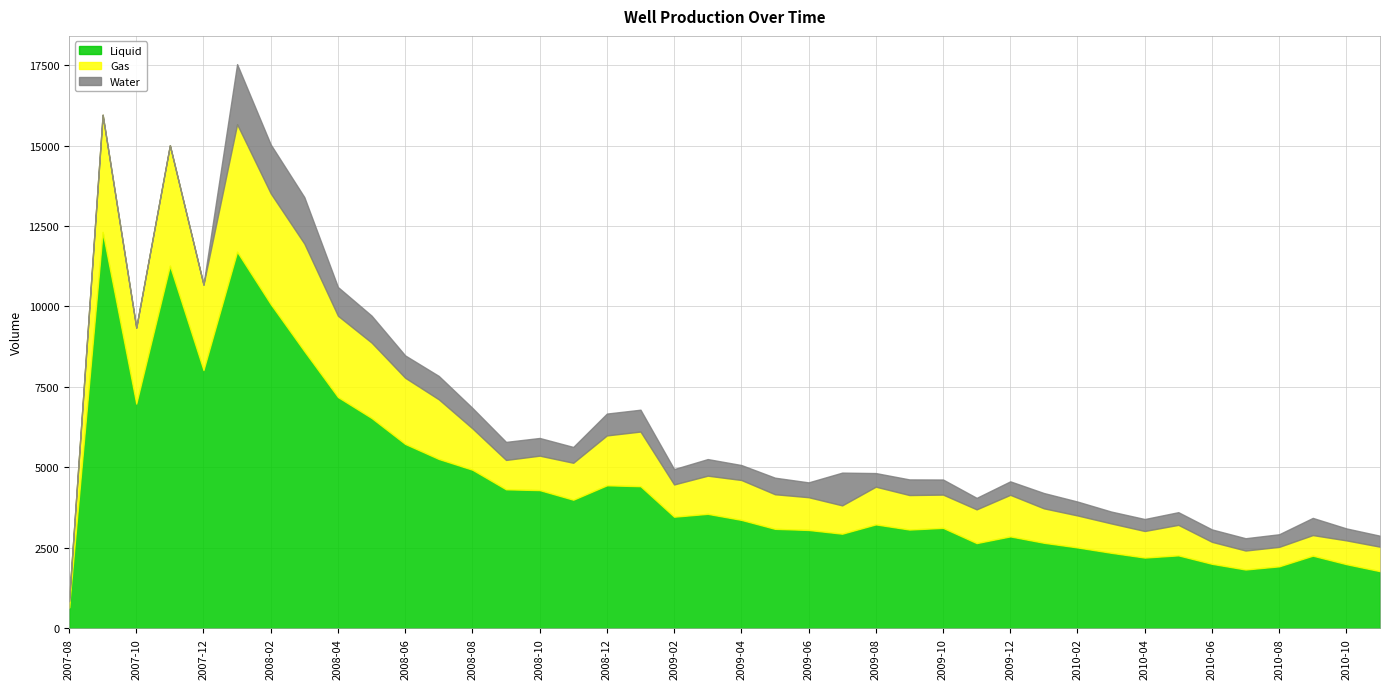

What are all the series names shown in the legend?

Liquid, Gas, Water